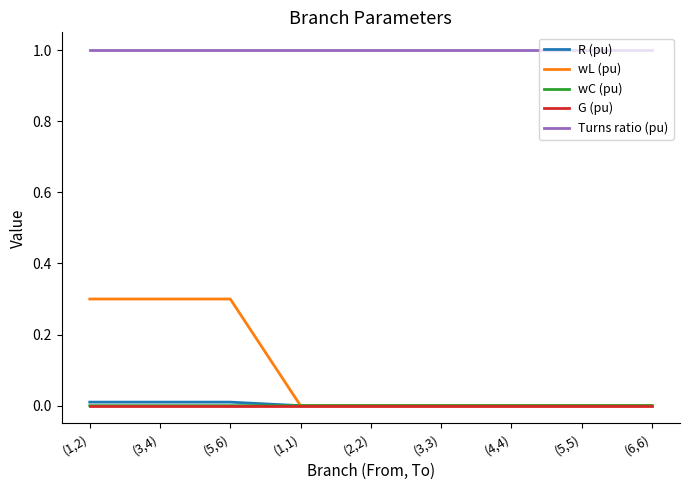

True or false: Turns ratio (pu) and G (pu) intersect in this chart.

False